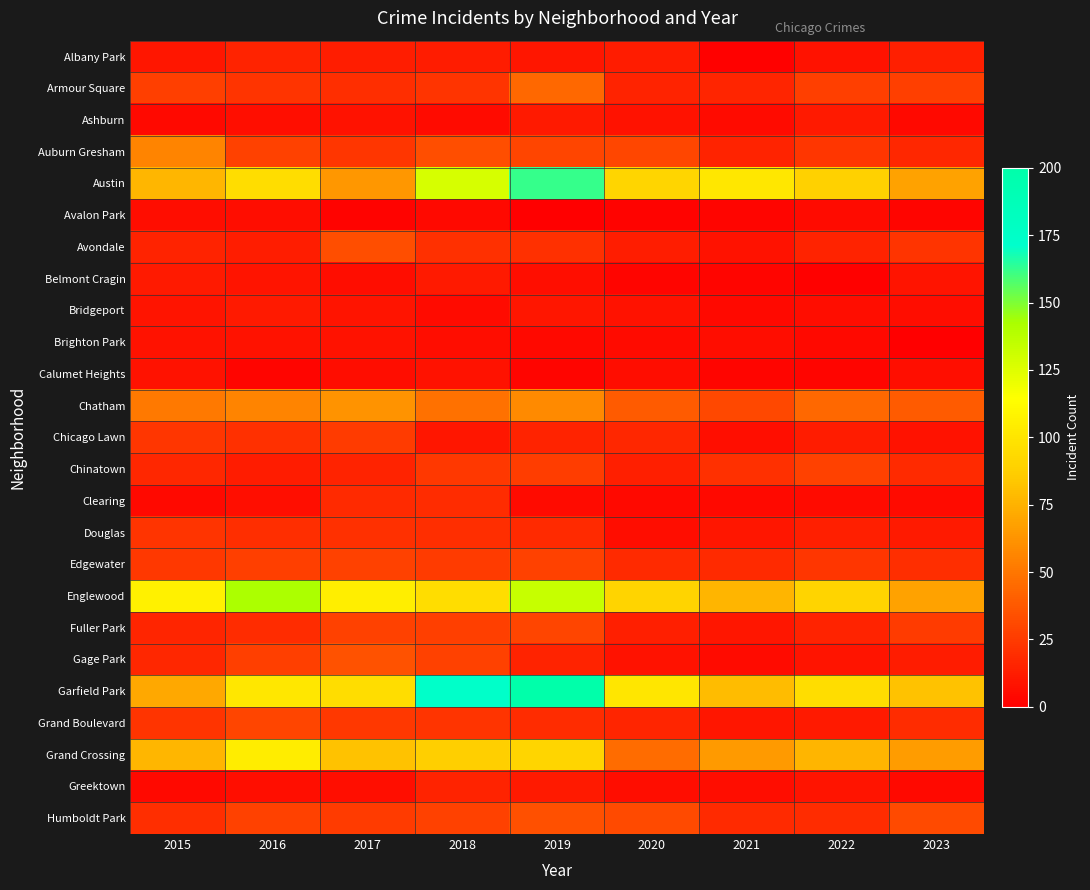

At how many categories does at least one series exceed 120?

3